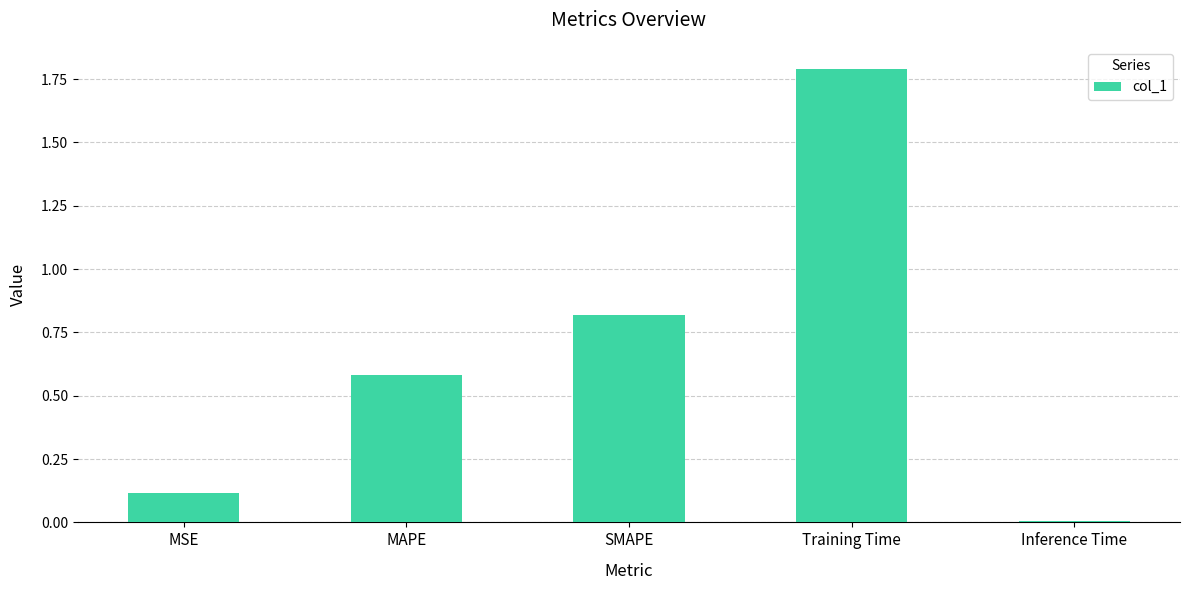

What is the change in value from MAPE to SMAPE?

+0.2